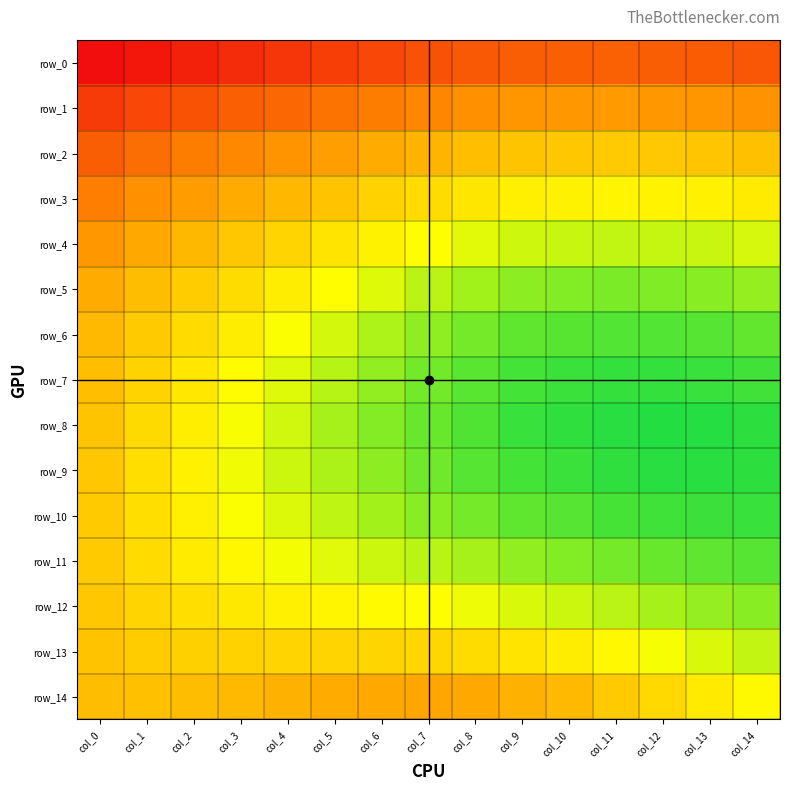

How many categories are shown in the chart?

15